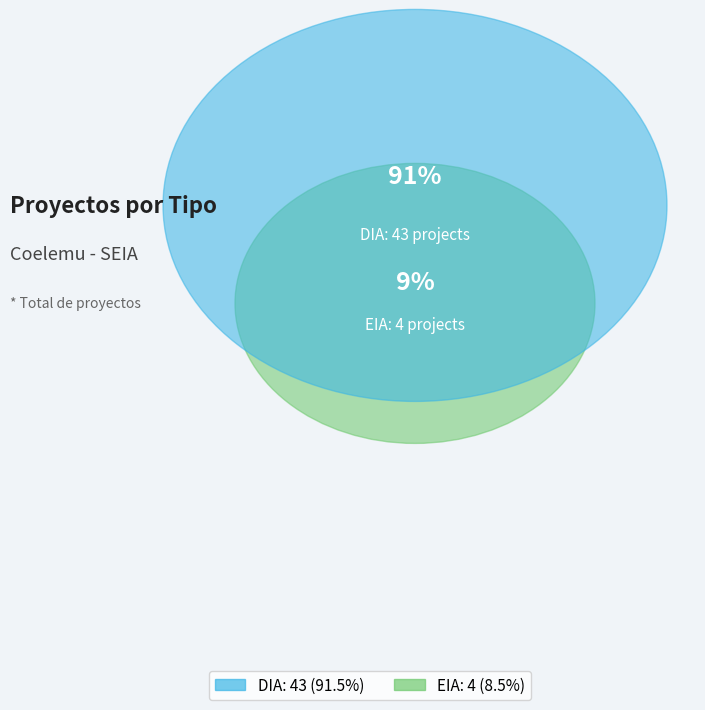

To the nearest percent, what percentage of the pie is DIA?

91%